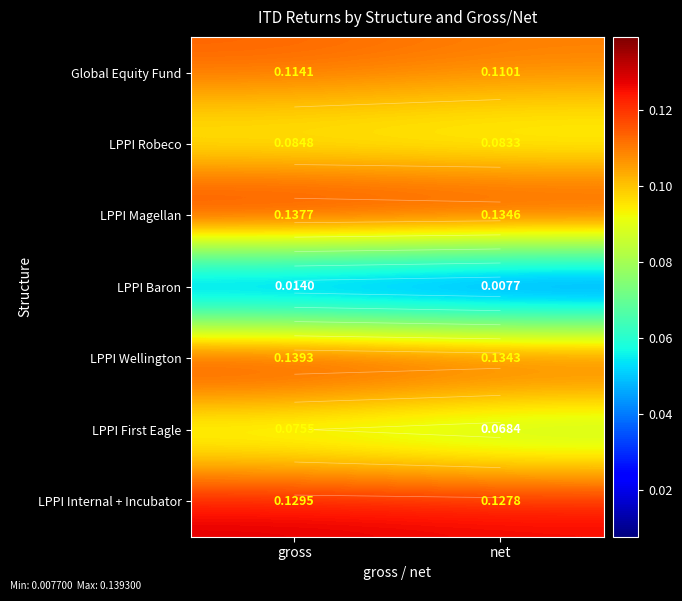

What is the difference between the highest and lowest values at gross?

0.1